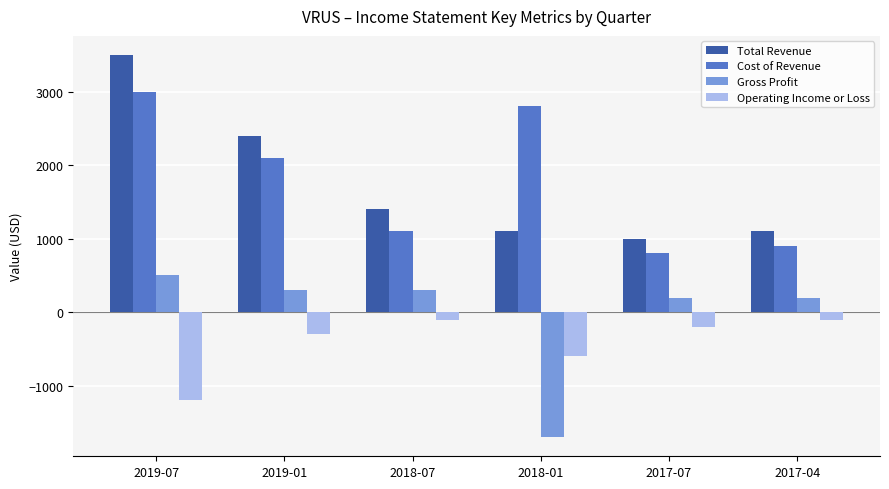

Rank the series at 2017-04 from highest to lowest value.

Total Revenue, Cost of Revenue, Gross Profit, Operating Income or Loss